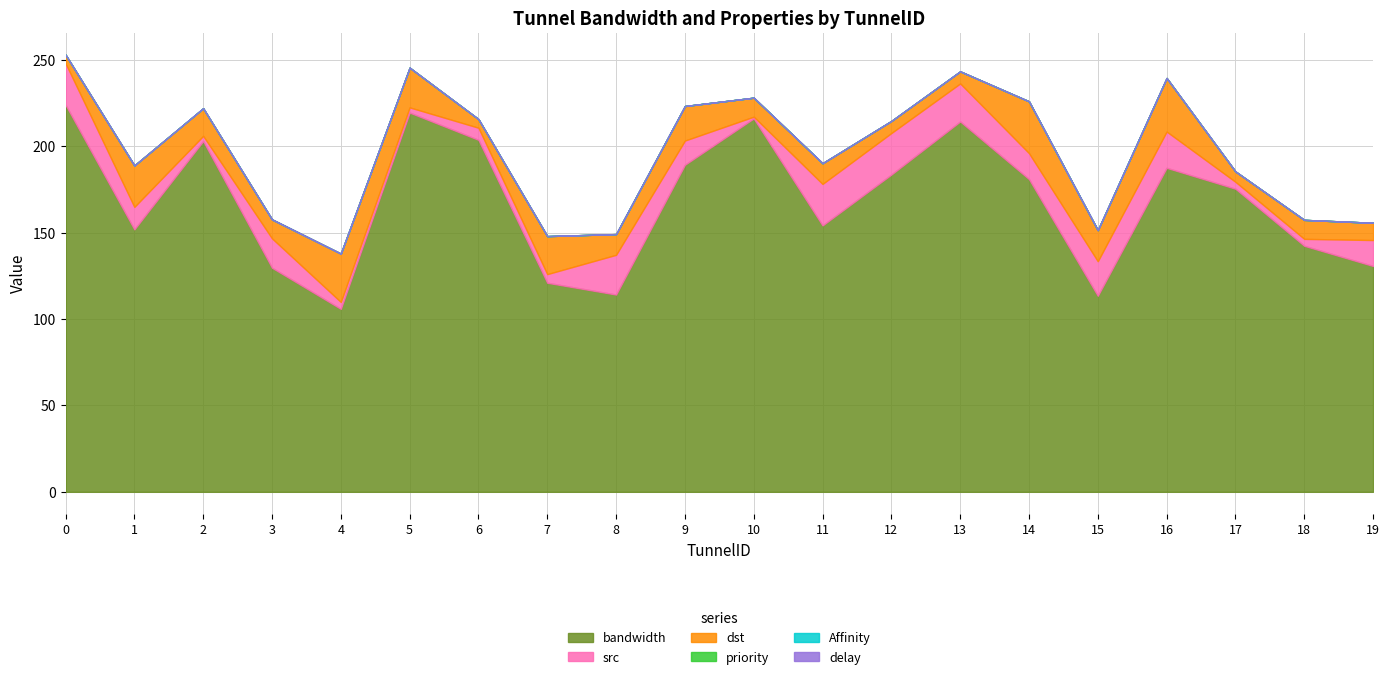

What is the spread (max minus min) of values at 8?

114.2